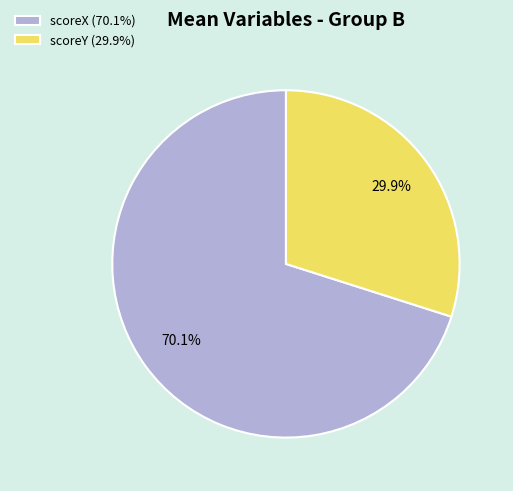

Between scoreX and scoreY, which is larger?

scoreX